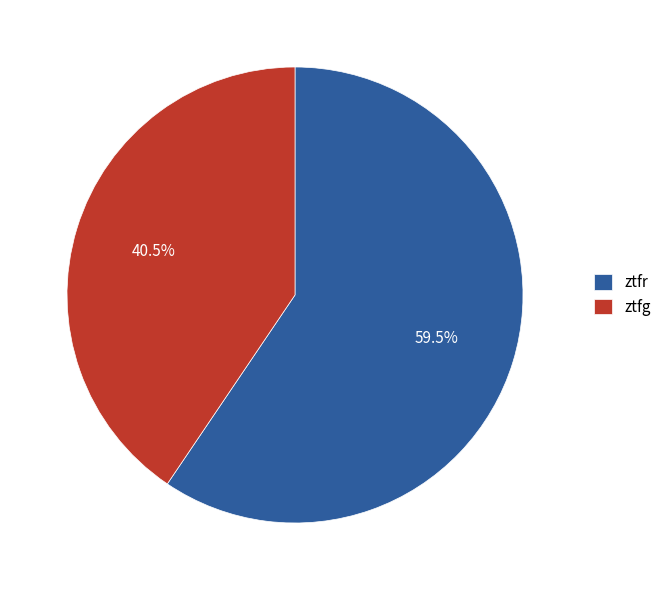

Approximately how many times larger is the value at ztfg compared to ztfr?

0.7